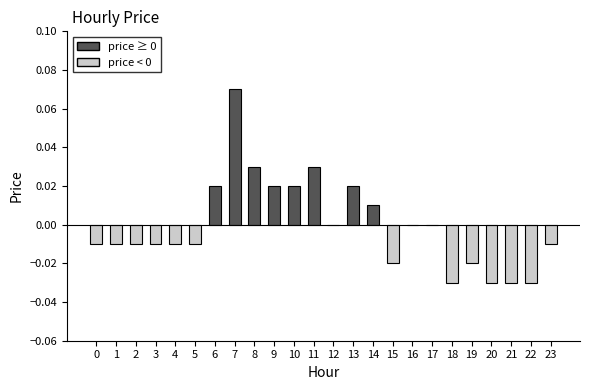

At which category does the chart reach its peak across all series?

7